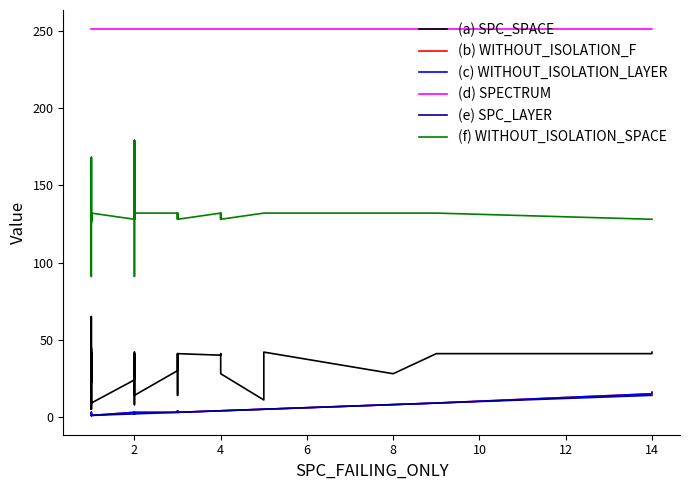

Rank the series by their maximum value, from highest to lowest.

(d) SPECTRUM, (f) WITHOUT_ISOLATION_SPACE, (a) SPC_SPACE, (b) WITHOUT_ISOLATION_F, (c) WITHOUT_ISOLATION_LAYER, (e) SPC_LAYER